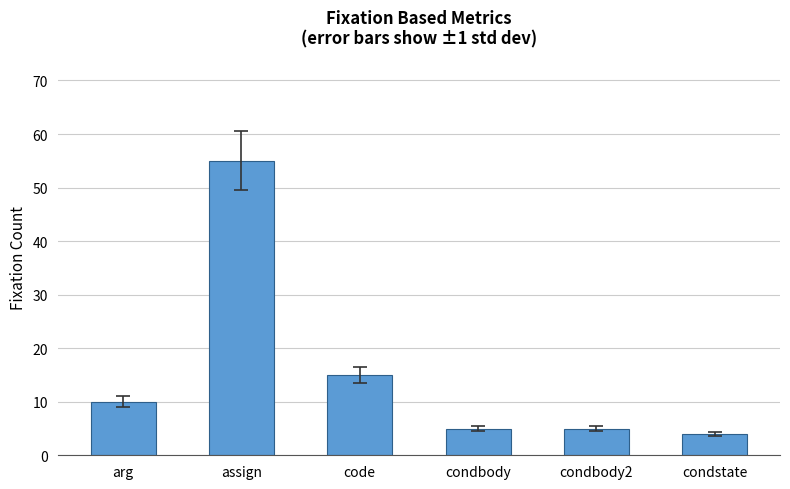

True or false: the data shows 3 at code.

False